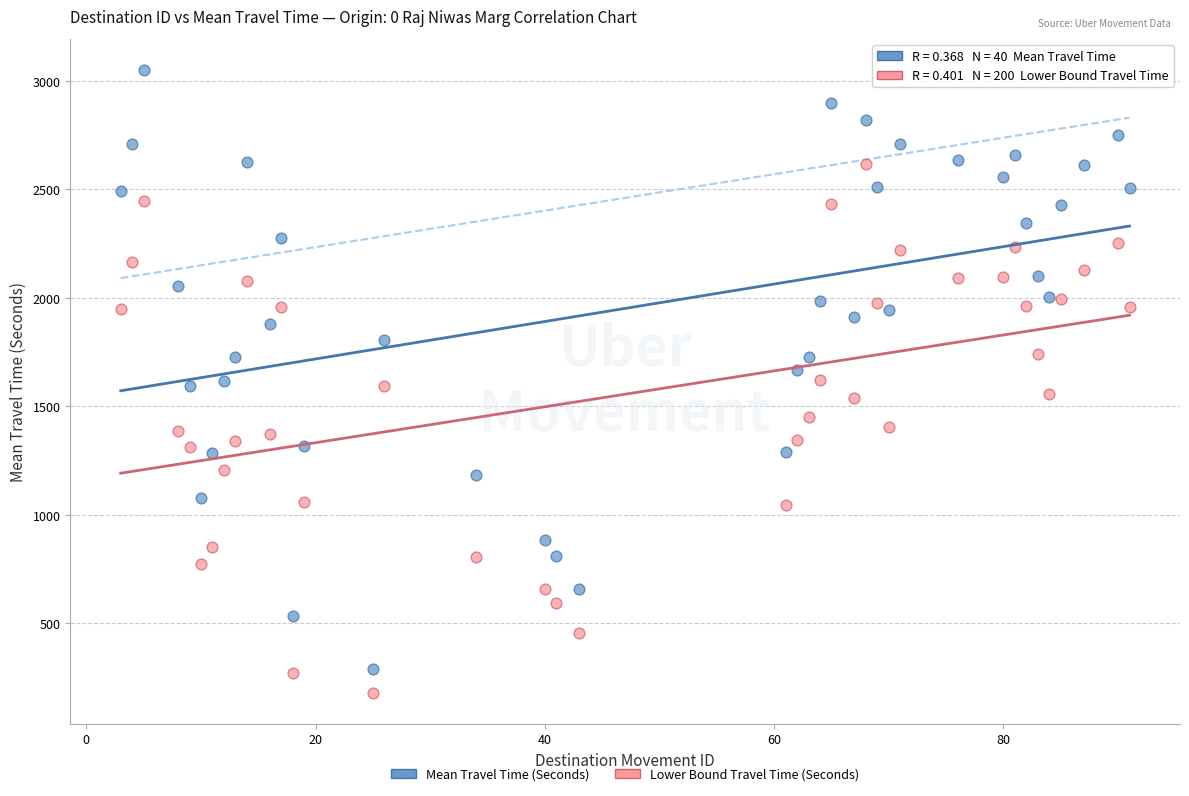

What are all the series names shown in the legend?

Mean Travel Time (Seconds), Lower Bound Travel Time (Seconds)